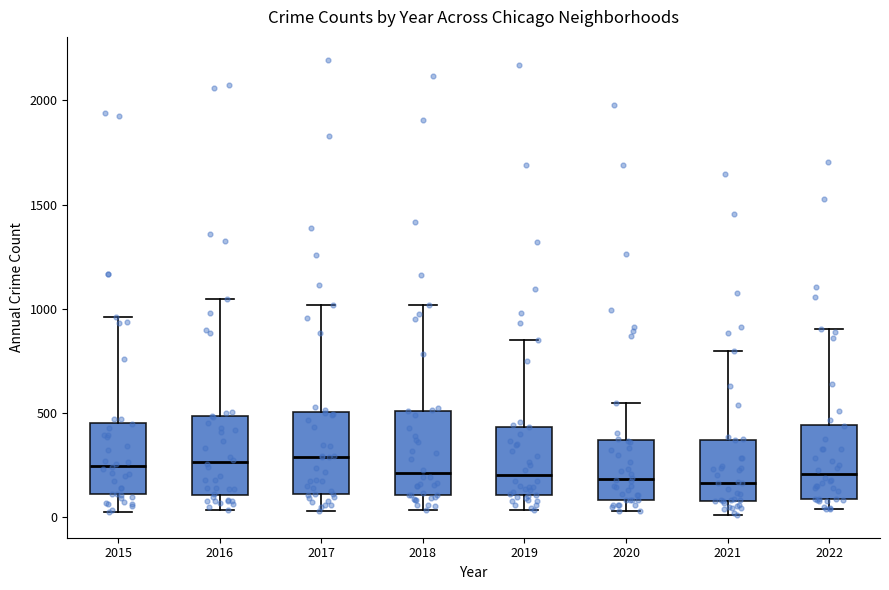

Reading left to right, transcribe this box plot: for each box, give where its median line is, the range the box spans, and where its two whiskers end, as read against the y-axis. The values are not printed on the chart, so give them approximately, as read against the axis.

2015: median 250, box 100 to 450, whiskers 50 to 950
2016: median 250, box 100 to 500, whiskers 50 to 1050
2017: median 300, box 100 to 500, whiskers 50 to 1000
2018: median 200, box 100 to 500, whiskers 50 to 1000
2019: median 200, box 100 to 450, whiskers 50 to 850
2020: median 200, box 100 to 350, whiskers 50 to 550
2021: median 150, box 100 to 350, whiskers 0 to 800
2022: median 200, box 100 to 450, whiskers 50 to 900